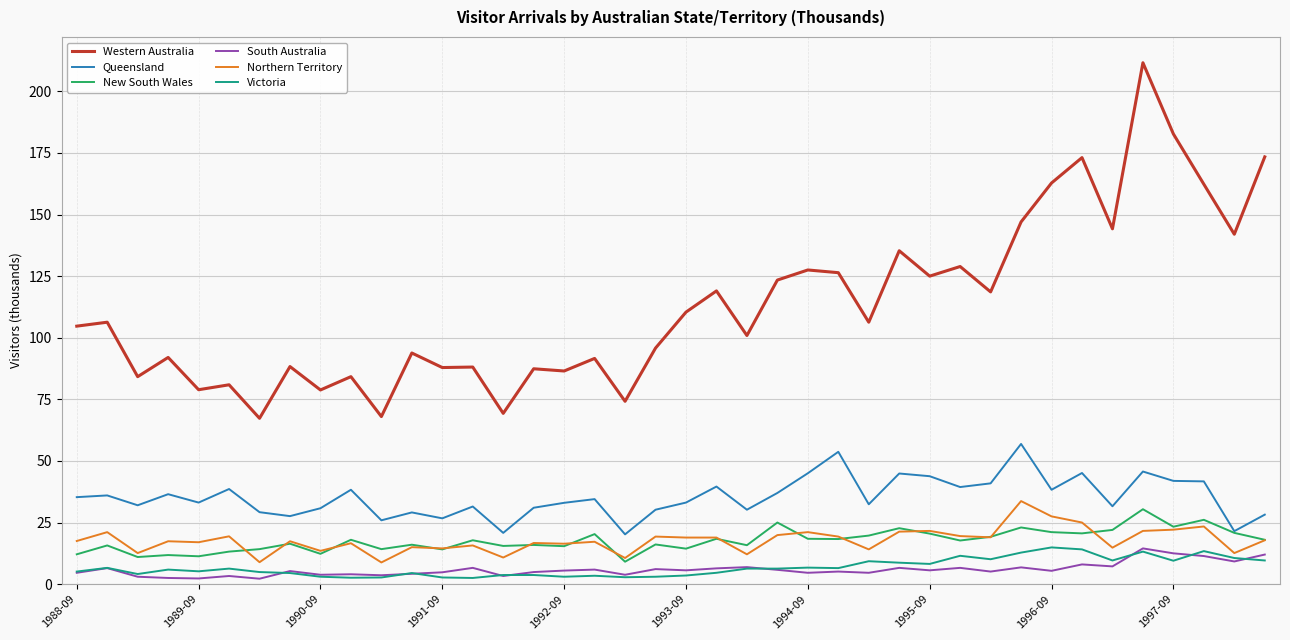

What is the minimum value for Northern Territory?

8.8